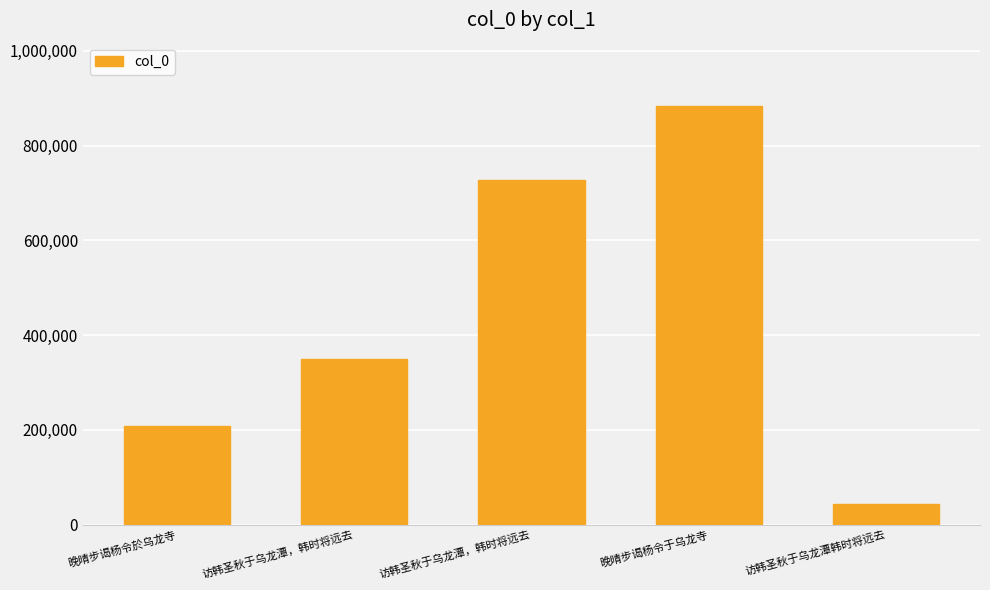

Reading left to right, list all the values displayed in this chart.

208827	350583	727816	884524	43771